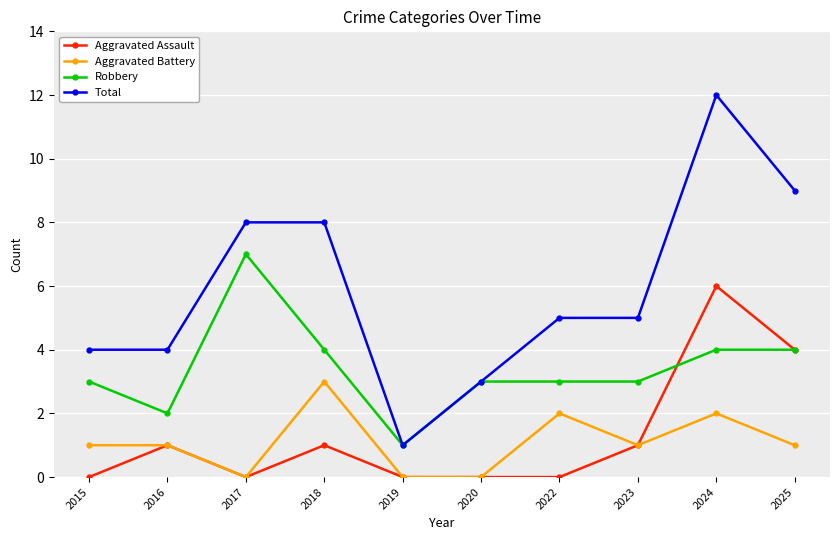

How many lines are shown in the chart?

4